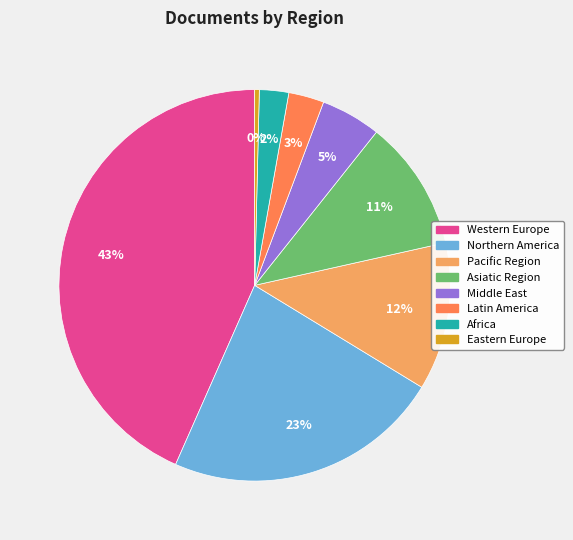

Count the number of slices in the pie.

8